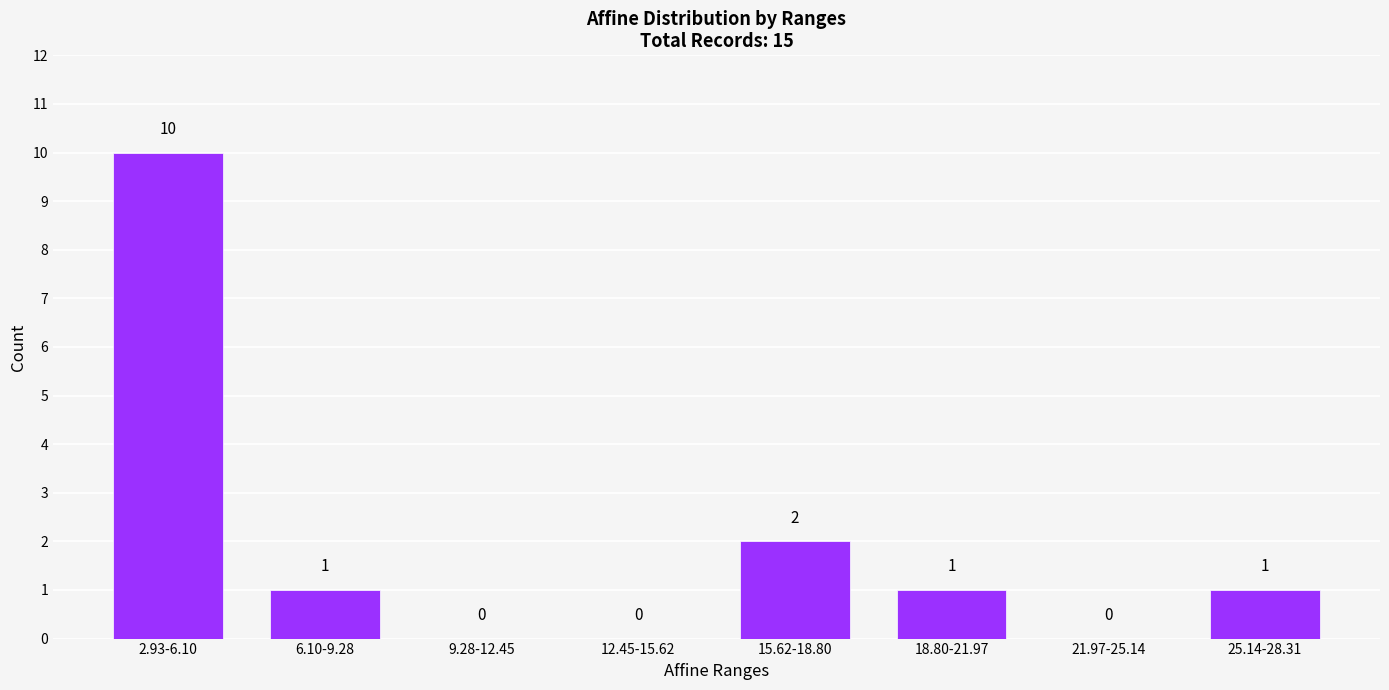

Reading left to right, list all the values displayed in this chart.

2.93-6.10=10	6.10-9.28=1	9.28-12.45=0	12.45-15.62=0	15.62-18.80=2	18.80-21.97=1	21.97-25.14=0	25.14-28.31=1